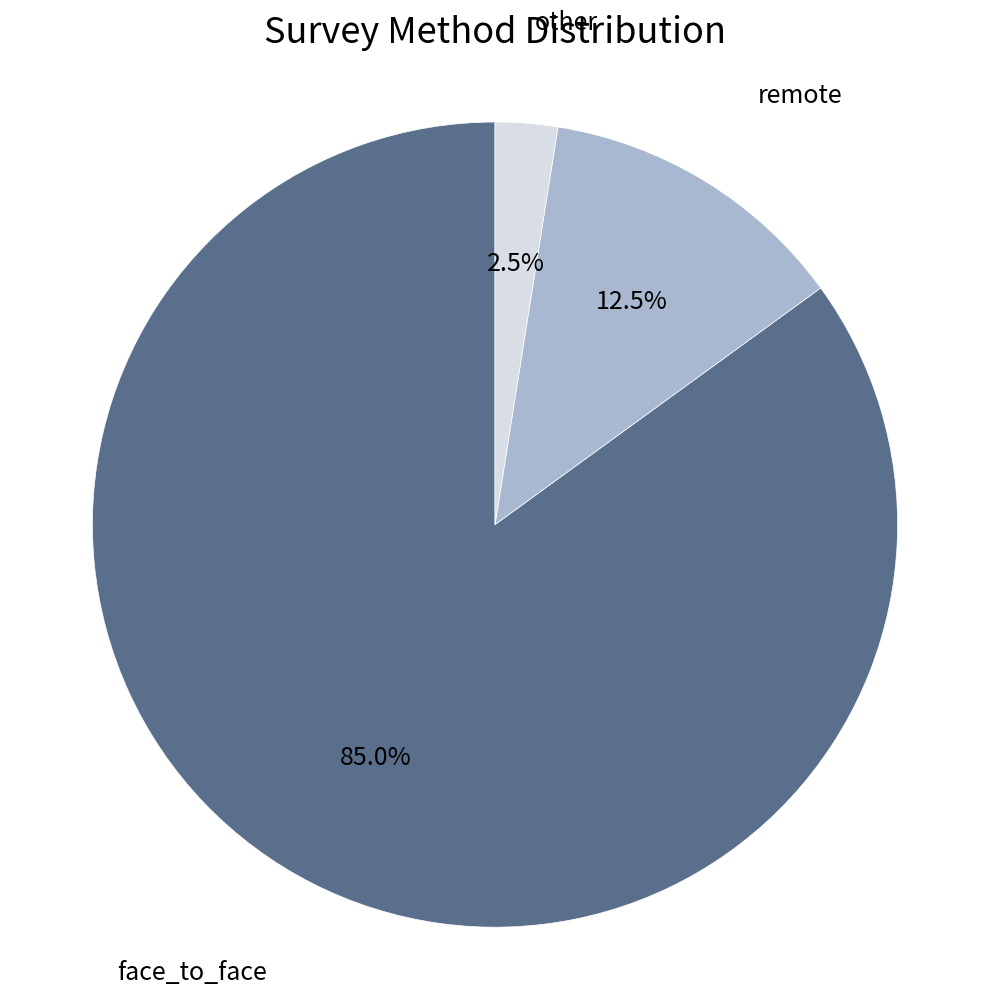

Which has a higher value, other or remote?

remote